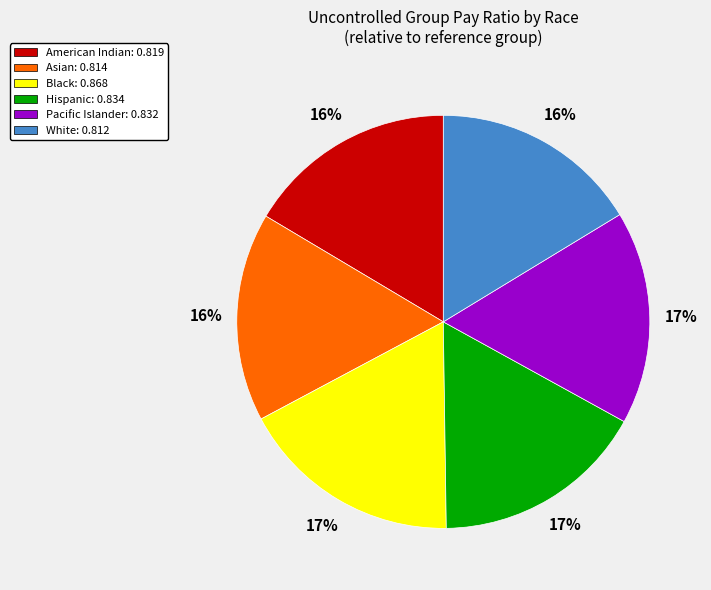

To the nearest percent, what percentage of the pie is Pacific Islander?

17%